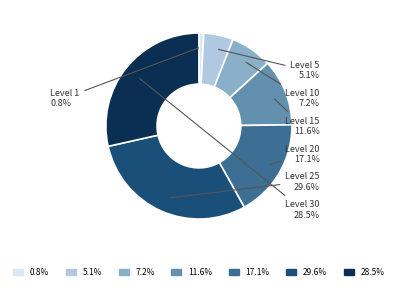

Does any single category account for the majority?

No